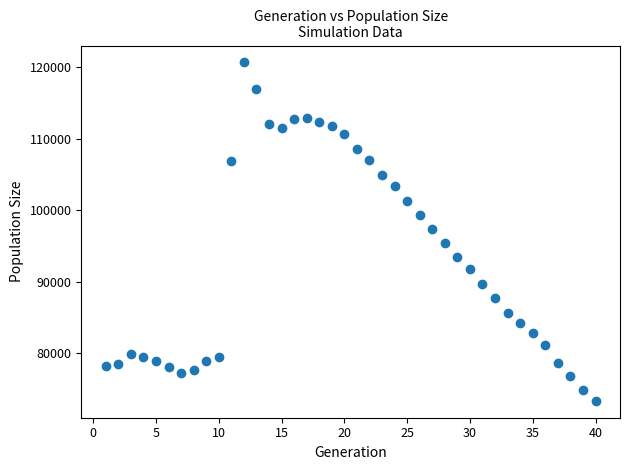

What is the range of X values (max minus min)?

39